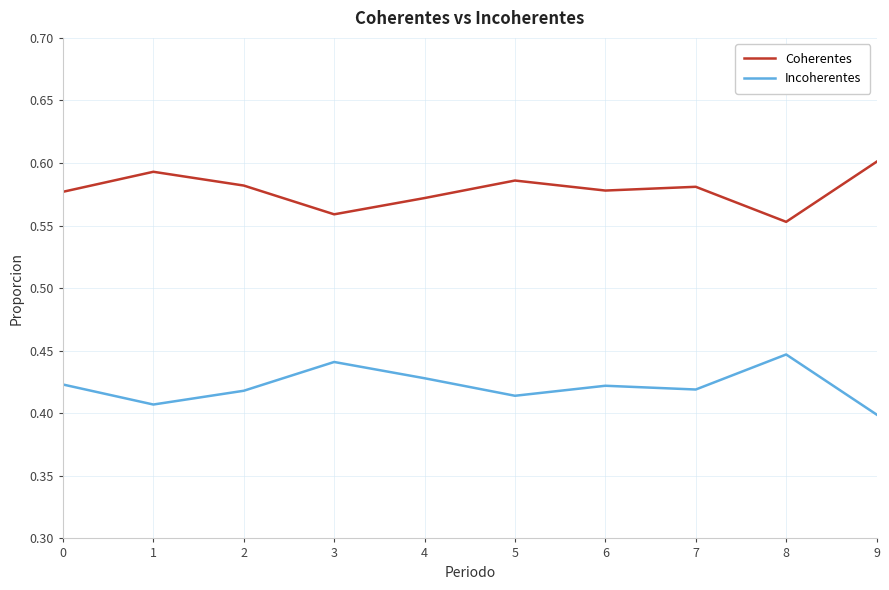

The Coherentes series shows 0.4 at 0. True or false?

False